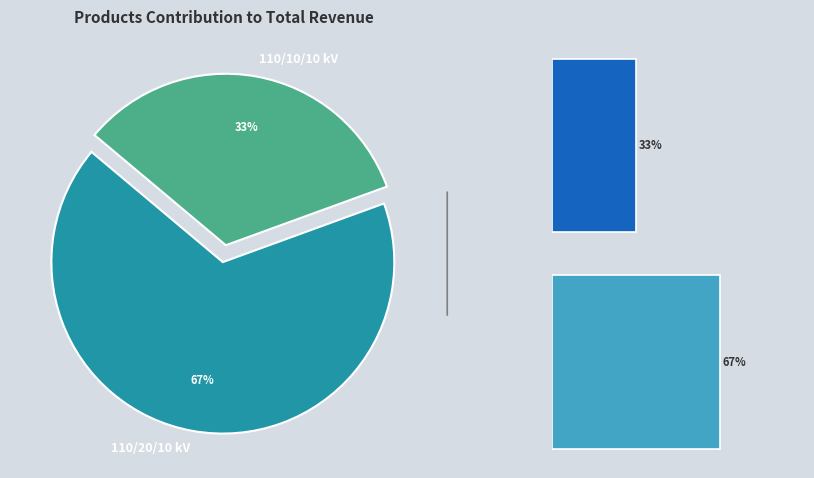

Is the sum of 63/25/38 MVA 110/10/10 kV and 63/25/38 MVA 110/20/10 kV greater than half?

Yes